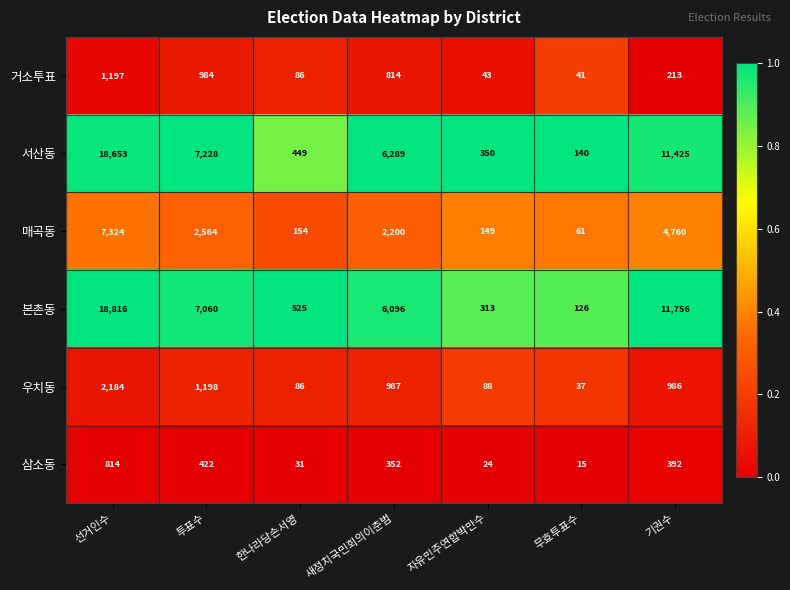

What is the total value across all series at 새정치국민회의이춘범?

16738